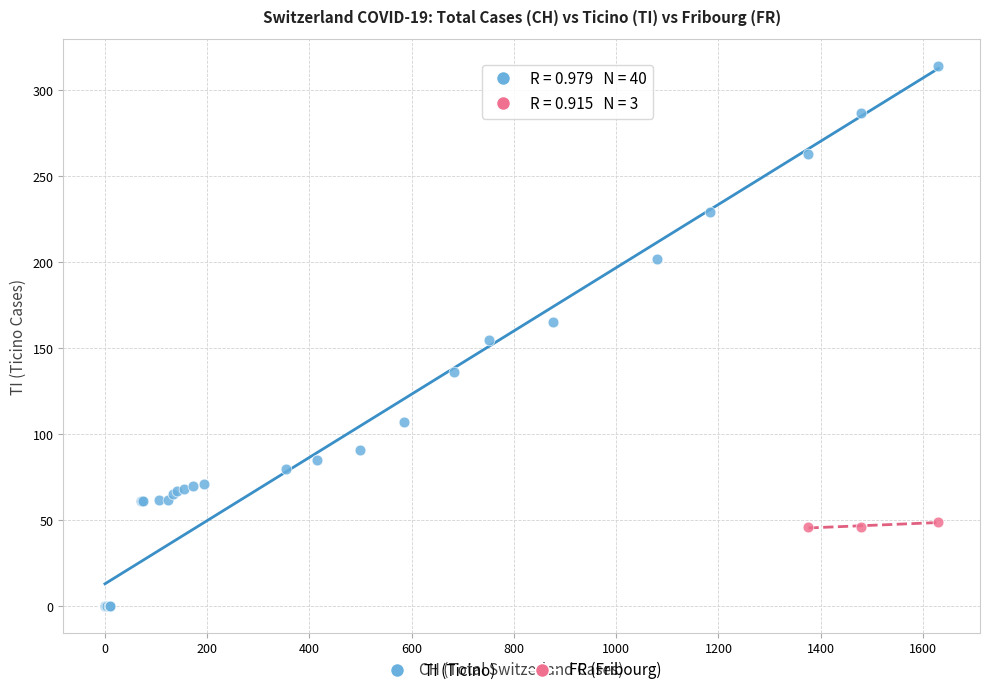

Which series has the widest spread of Y values?

TI (Ticino)